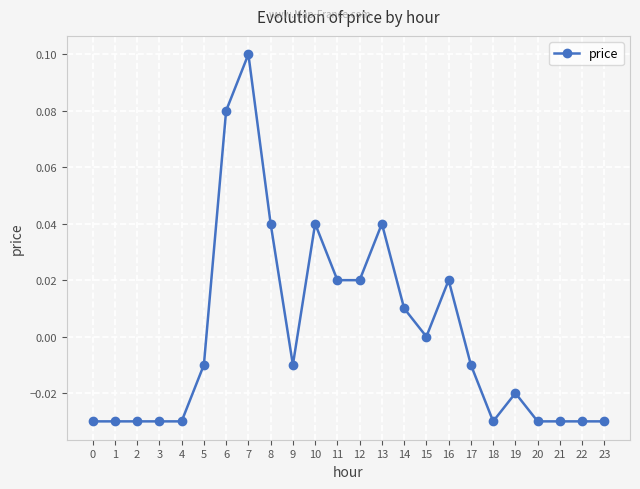

The chart shows a value of -0.0 at 22. True or false?

True